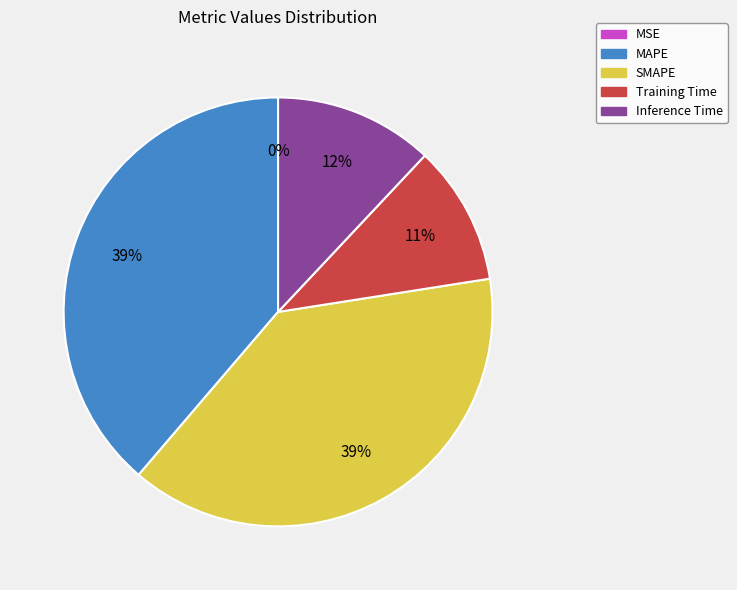

To the nearest percent, what is the difference between the largest and smallest slice percentages?

39%